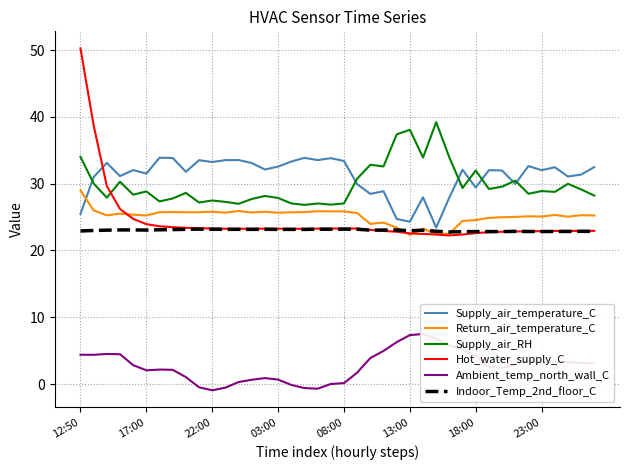

How many values in Ambient_temp_north_wall_C are above zero?

34